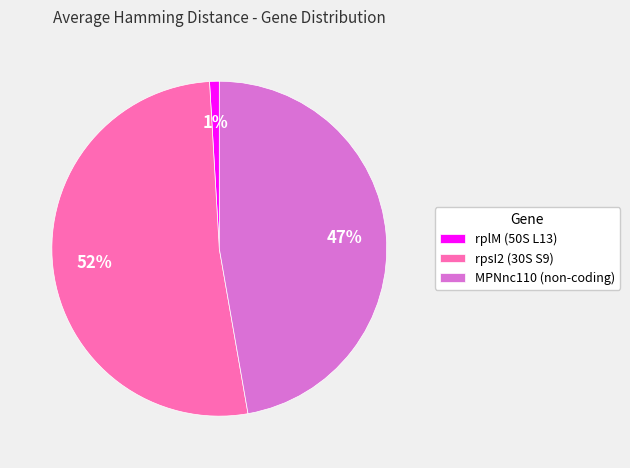

To the nearest percent, what percentage of the pie is rplM (50S L13)?

1%